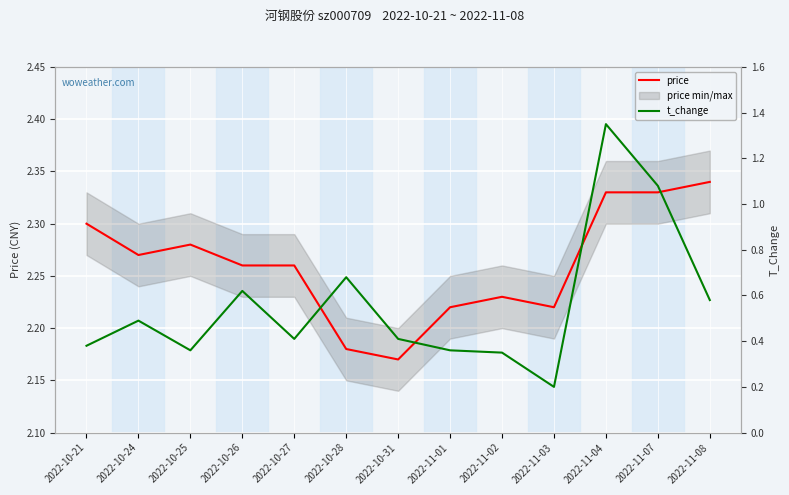

True or false: price and t_change cross at least once.

False